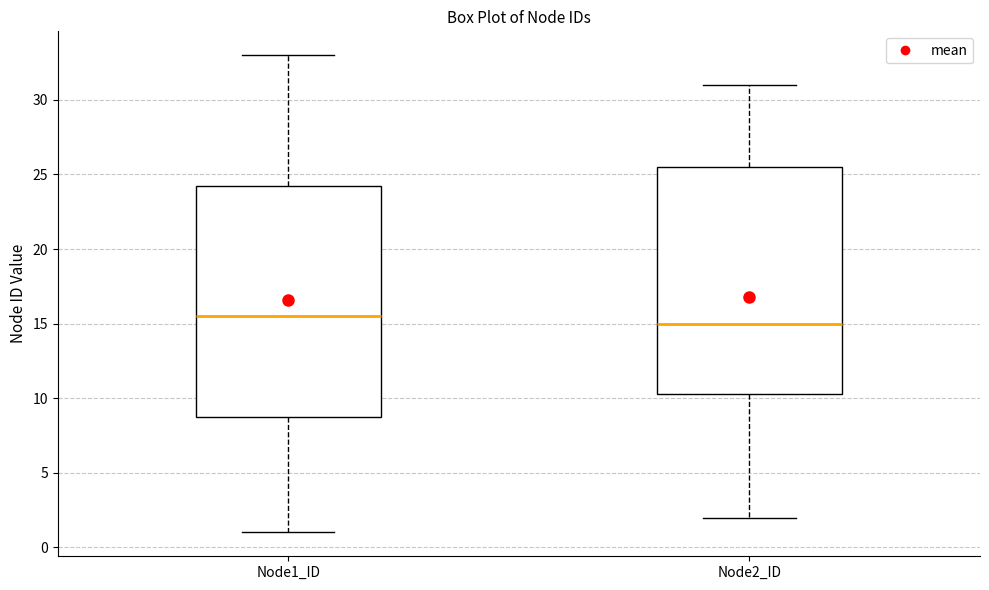

Where does the lower whisker of the box for Node1_ID end on the y-axis? The values are not printed on the chart, so give them approximately, as read against the axis.

1.0